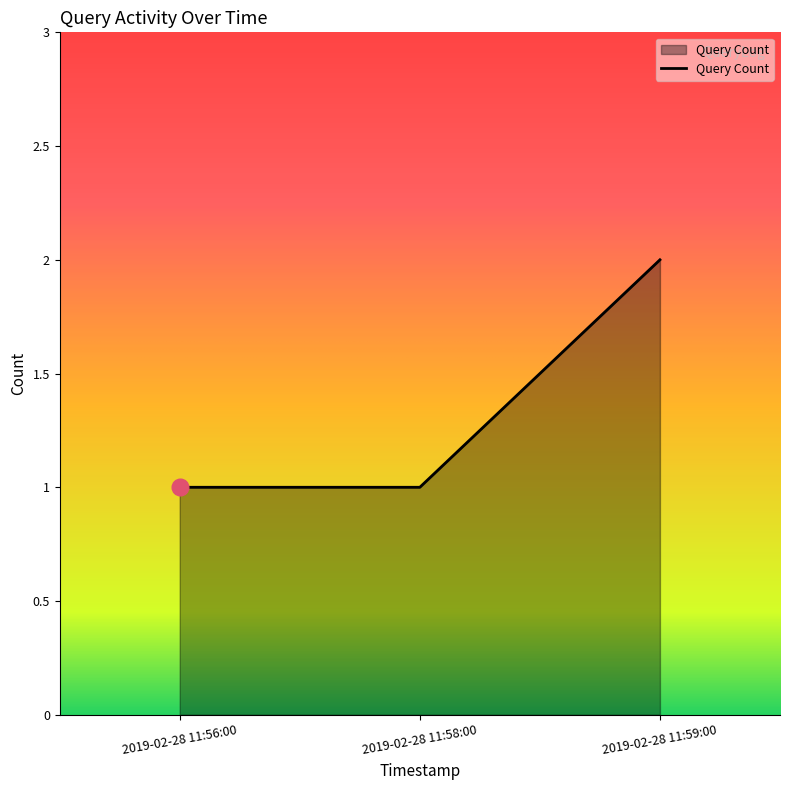

What value does the data have at 2019-02-28 11:58:00?

1